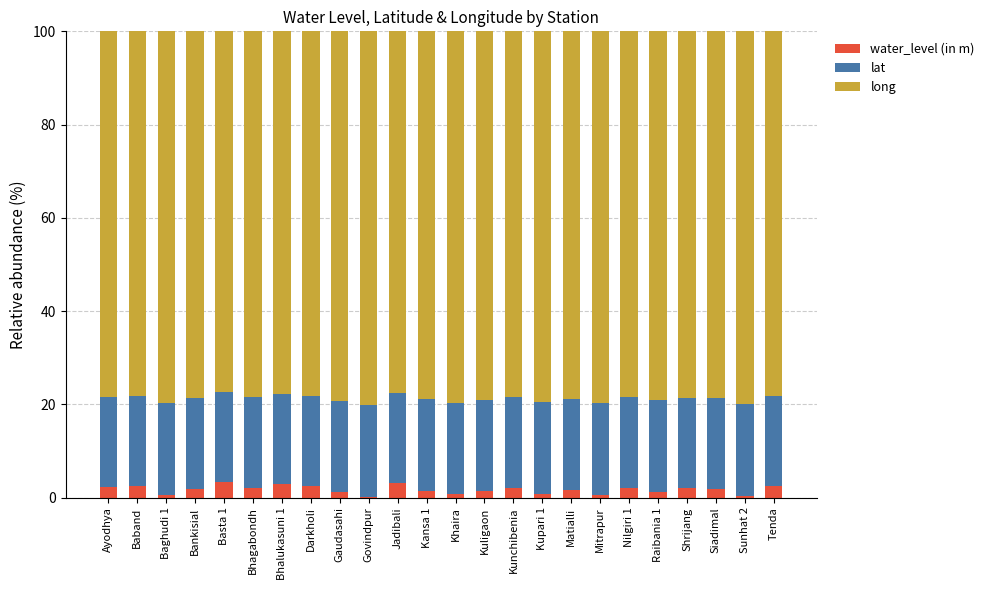

What is the highest value of the water_level (in m) series?

3.4